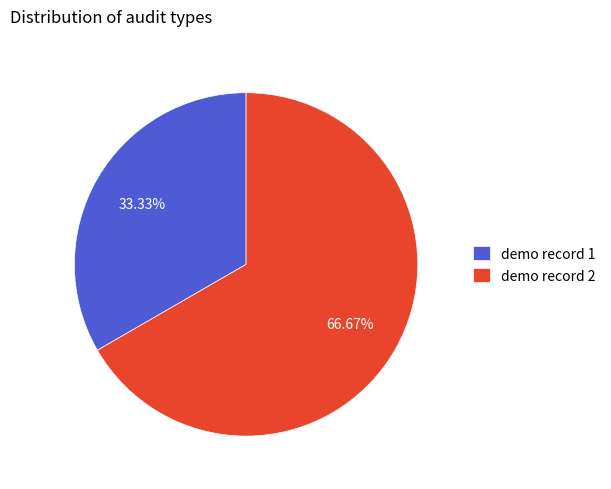

What percentage is NOT represented by demo record 2?

33.3%